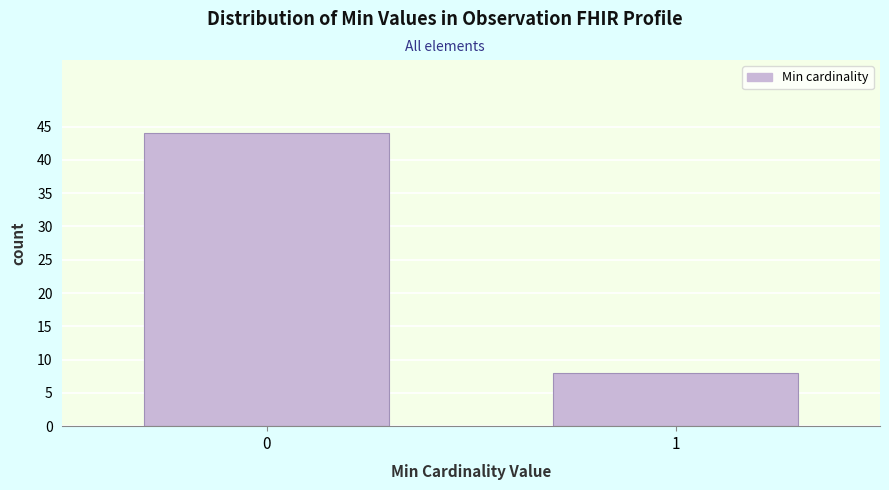

Reading left to right, transcribe all the data shown in this chart.

44	8